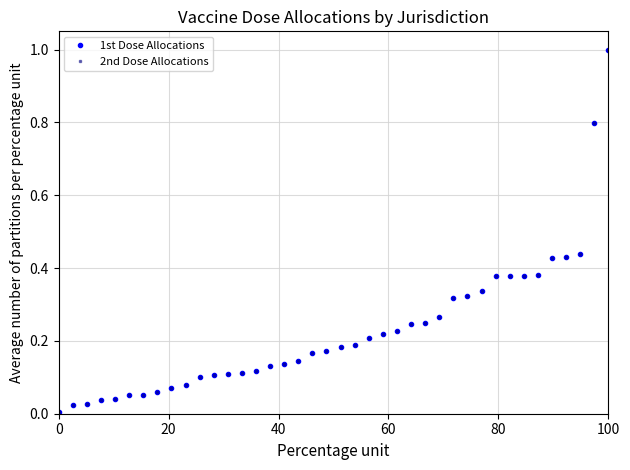

What are all the series names shown in the legend?

1st Dose Allocations, 2nd Dose Allocations